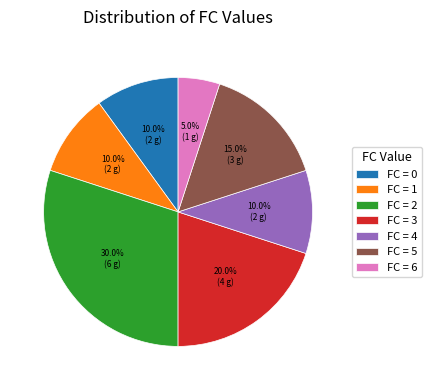

Does any single category account for the majority?

No